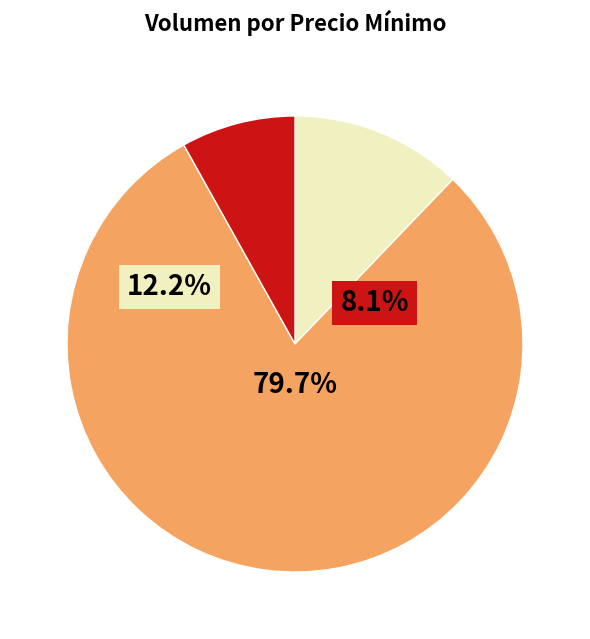

How many segments does this pie chart have?

3